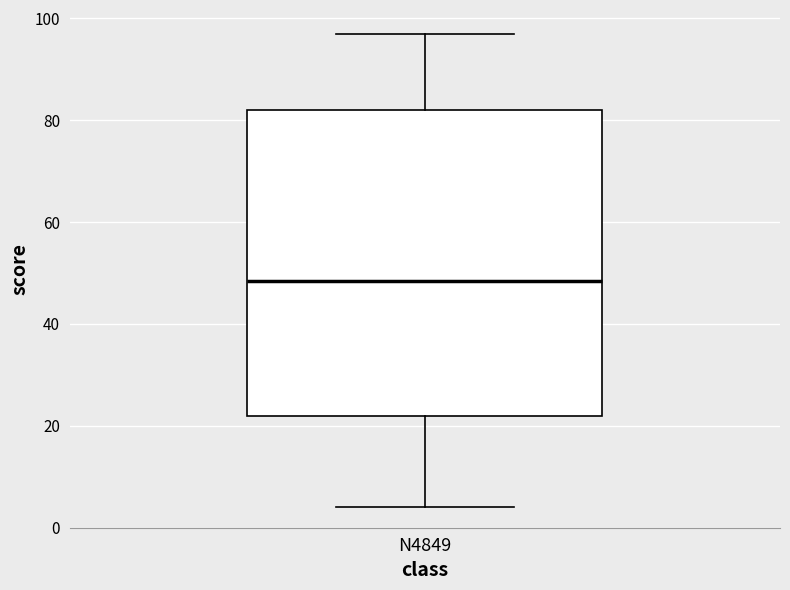

Where is the lower edge of the box for N4849 on the y-axis? The values are not printed on the chart, so give them approximately, as read against the axis.

22